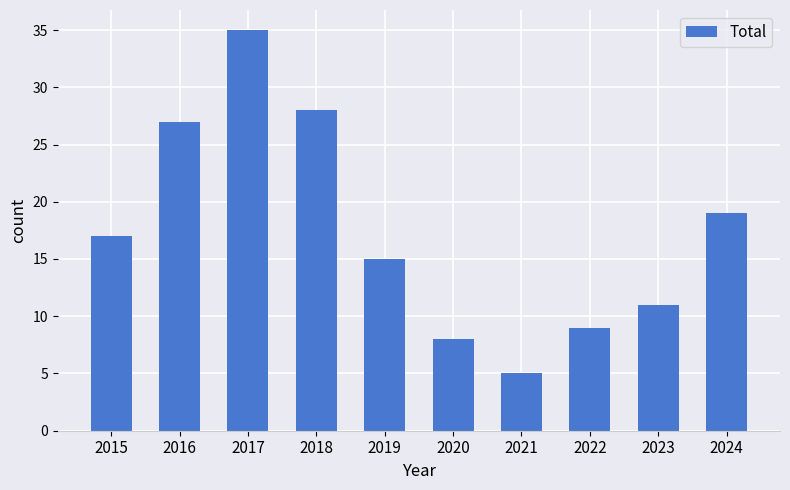

What is the average value?

17